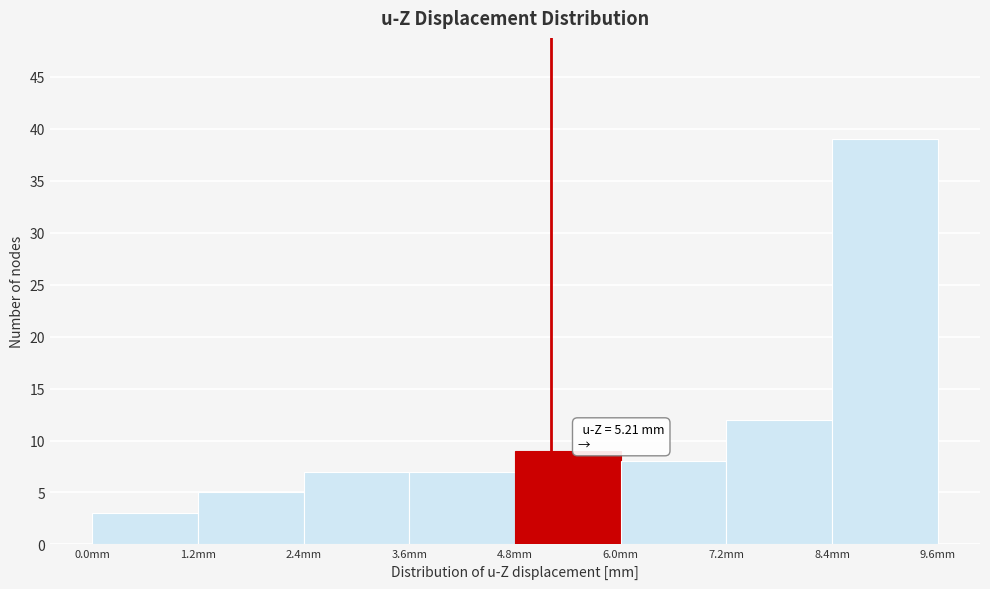

Over which range of the x-axis is the bar tallest?

8.4 to 9.6